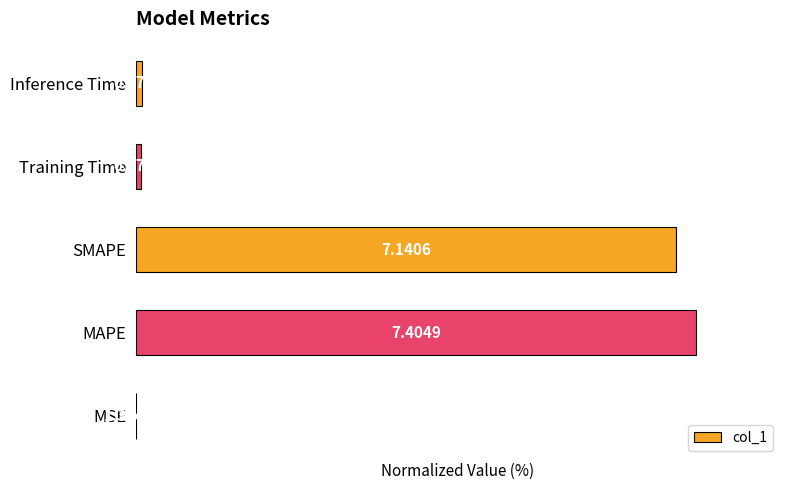

How many bars are there in total?

5